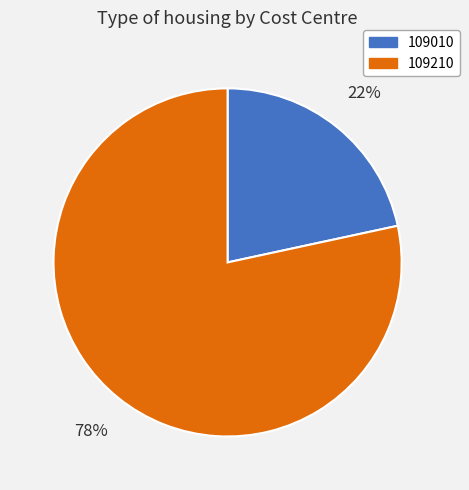

The 109210 slice represents 78% of the pie. True or false?

True